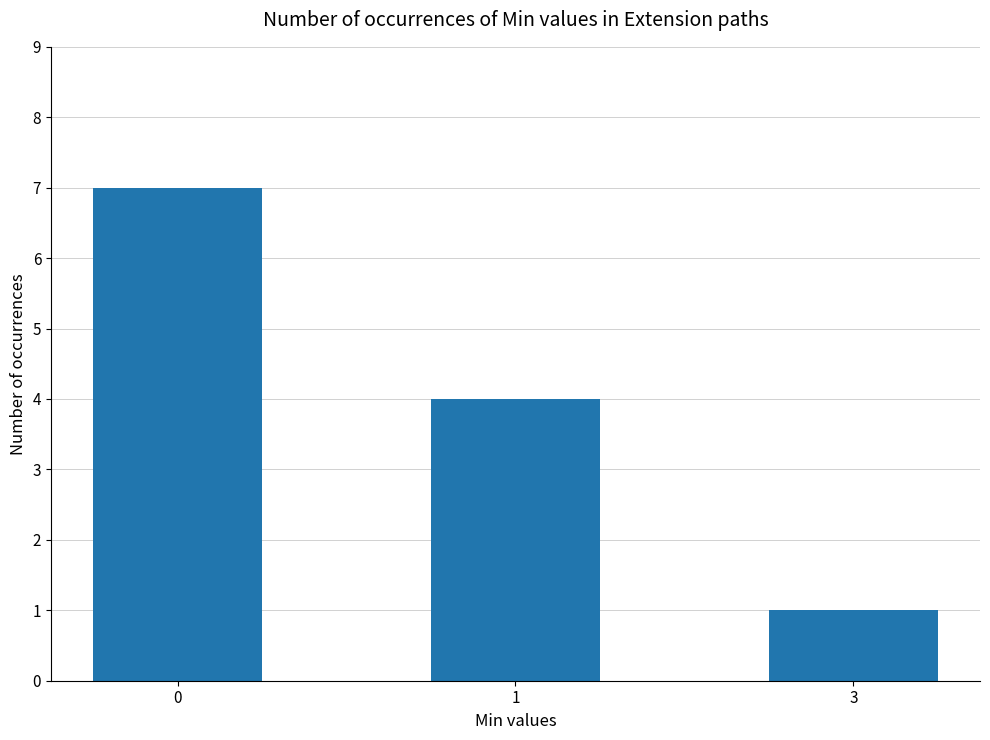

Reading left to right, extract all data points from this chart.

7	4	1